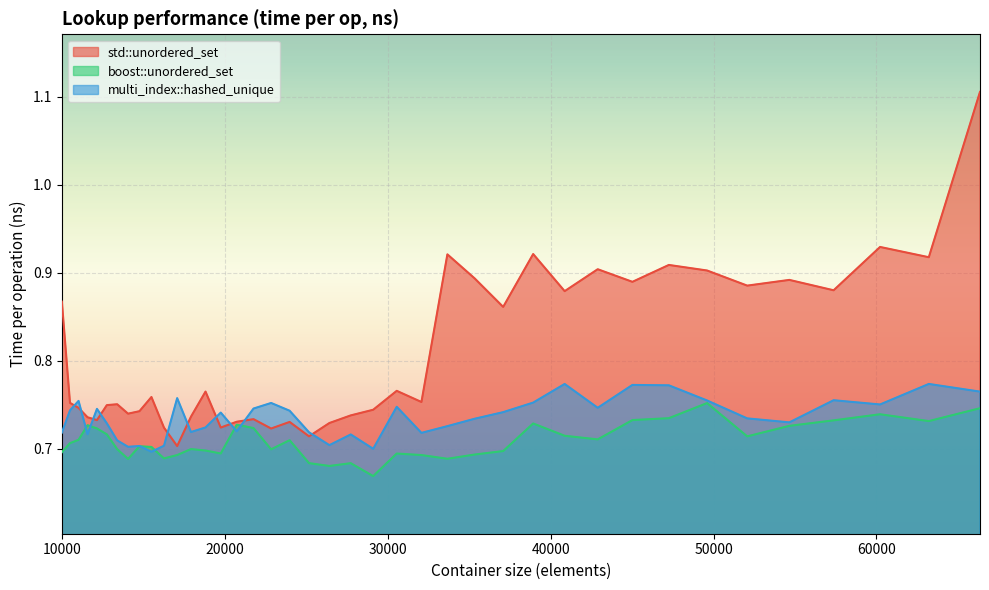

What is the average value of the boost::unordered_set series?

0.7